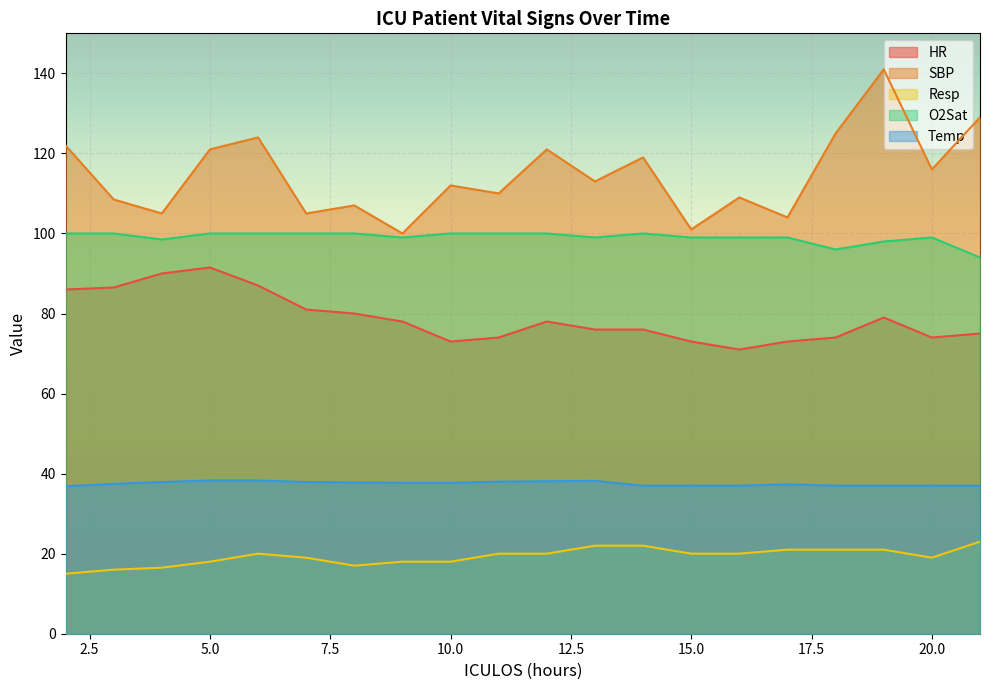

What is the approximate value of Temp at 18?

37.0